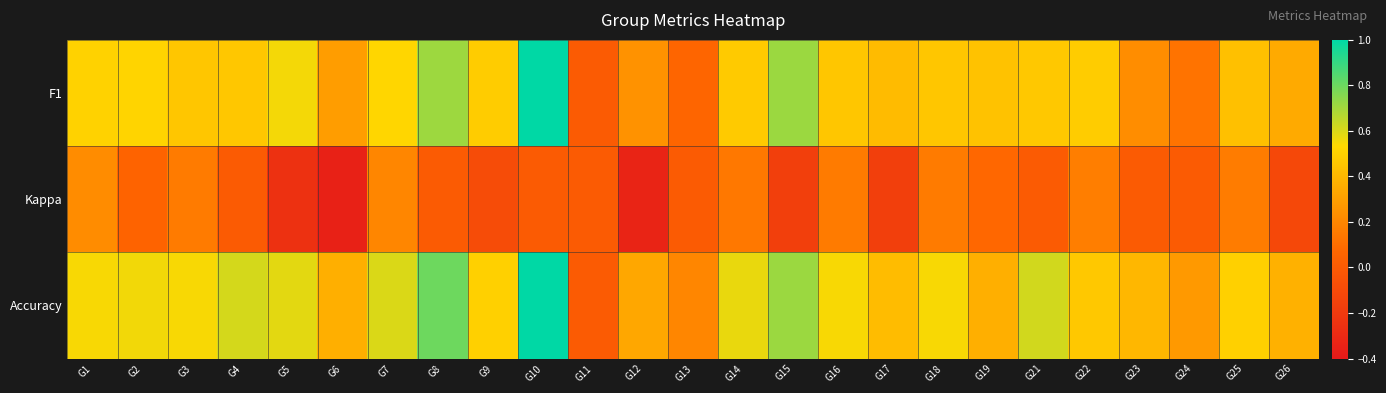

What is the difference between the highest and lowest values at G7?

0.4